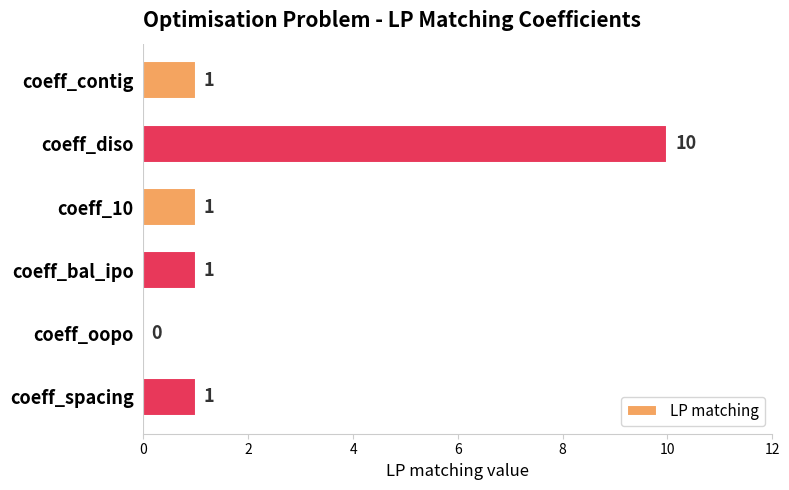

What is the sum of all values?

14